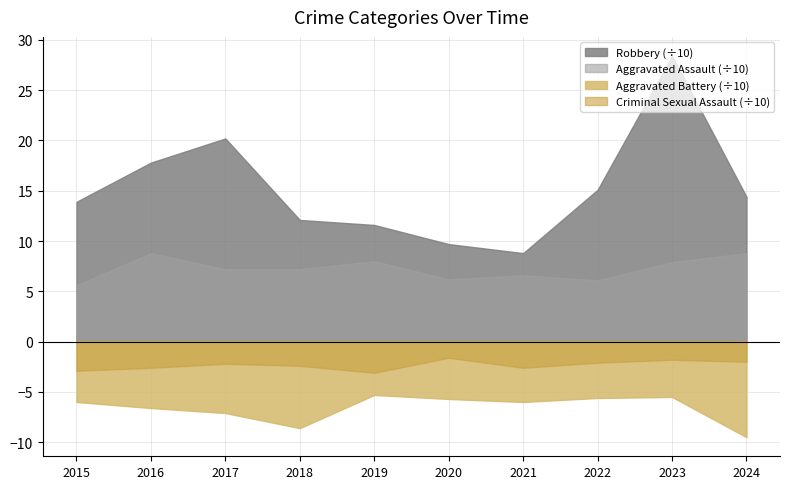

The Aggravated Battery (÷10) series shows -5.5 at 2023. True or false?

True